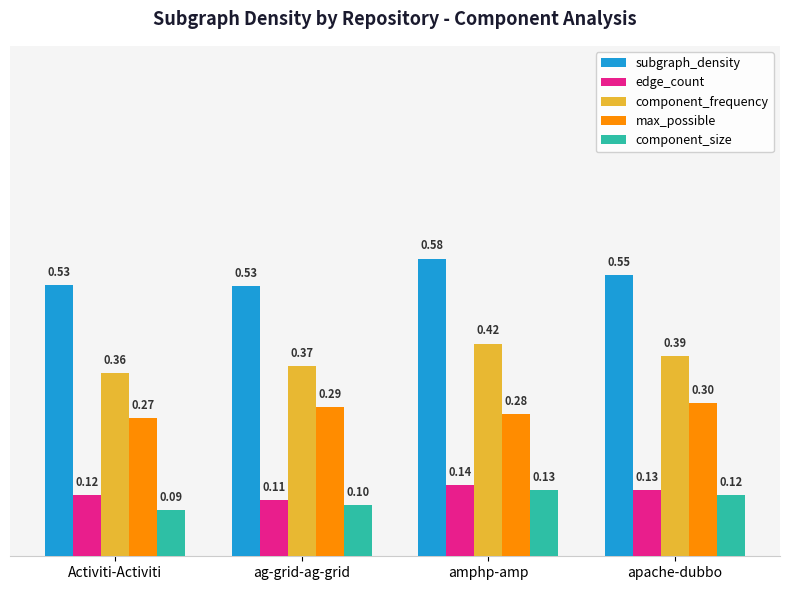

Between Activiti-Activiti and ag-grid-ag-grid, which series saw the biggest shift?

max_possible